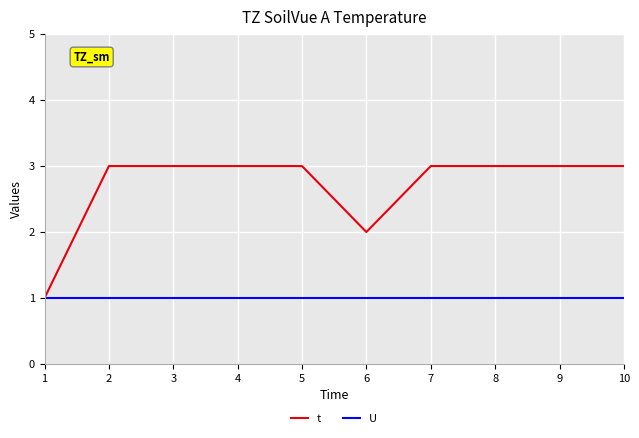

Rank the series at 4 from lowest to highest value.

U, t